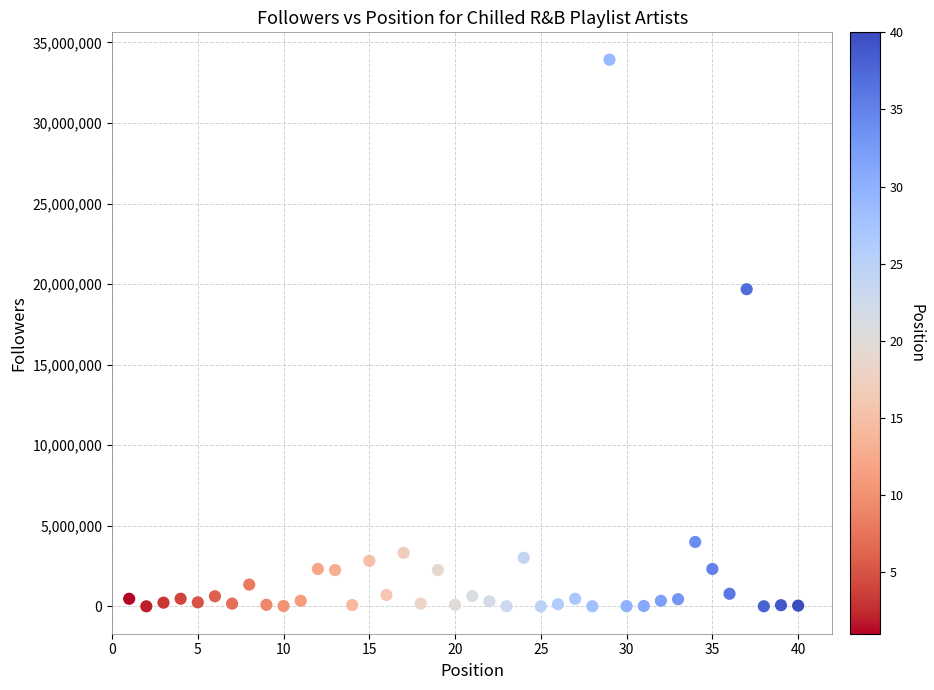

What Y value in the scatter plot is closest to 16963678?

19682755